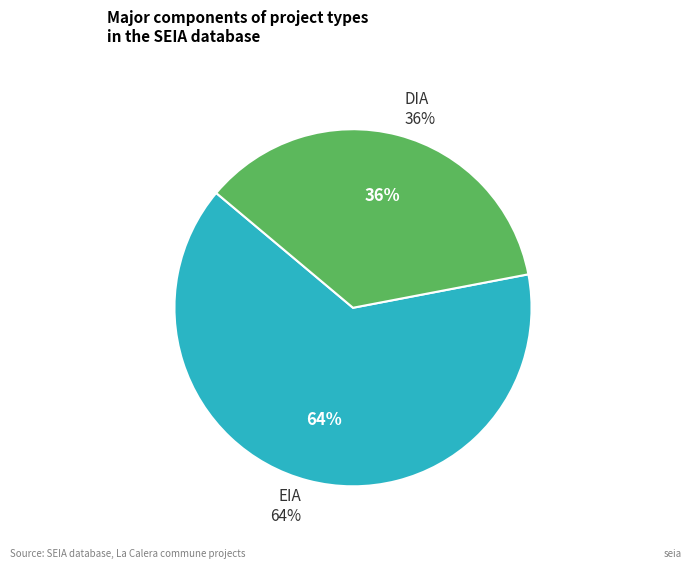

How many segments does this pie chart have?

2